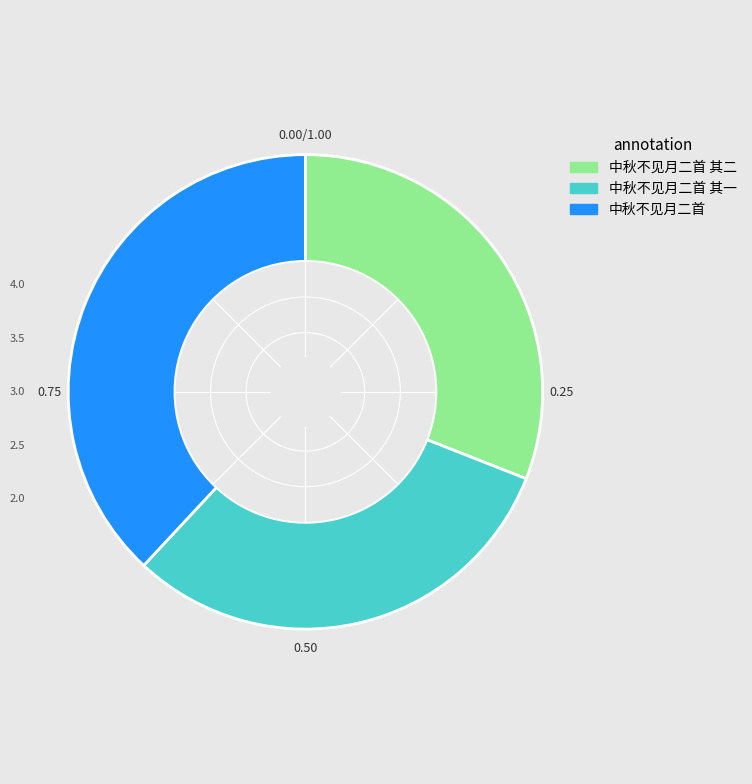

Do 中秋不见月二首 and 中秋不见月二首 其一 together represent more than half of the pie?

Yes